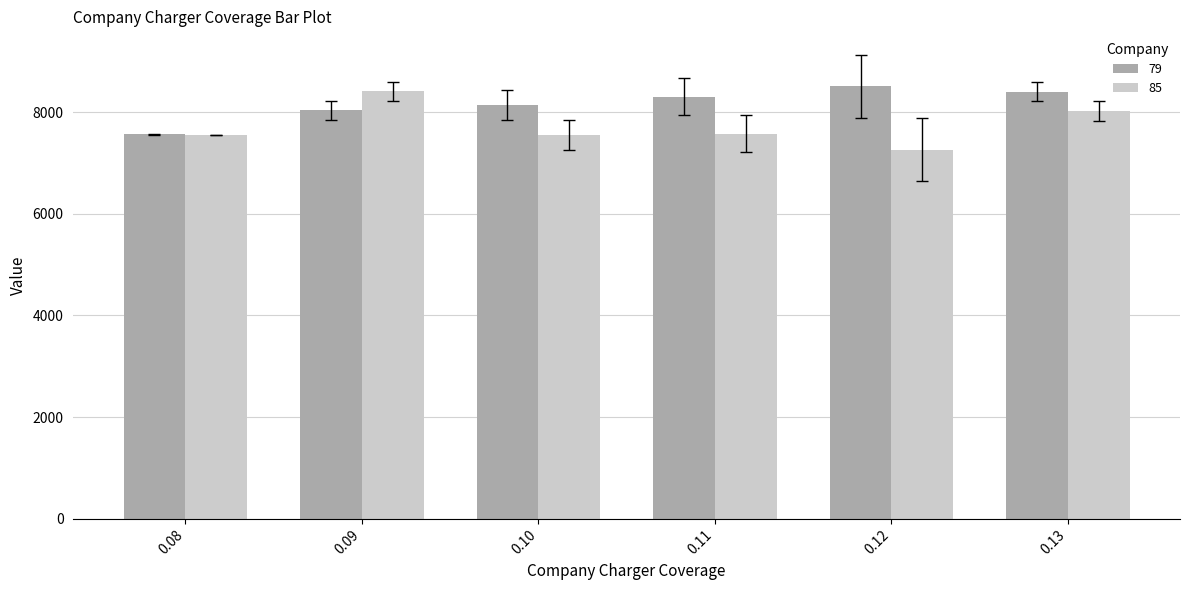

What are all the series names shown in the legend?

79, 85